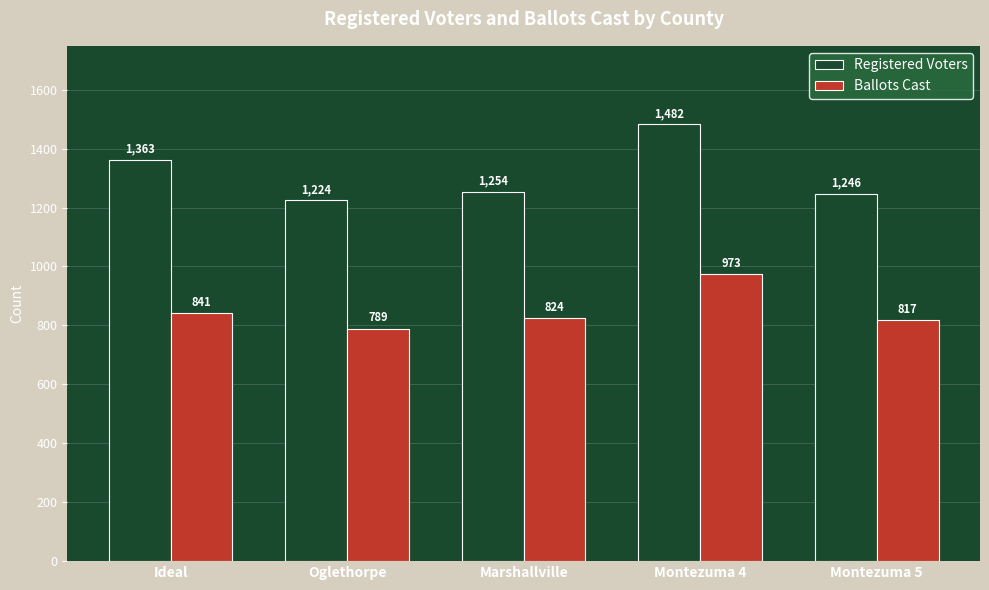

Reading left to right, transcribe all the data shown in this chart.

Registered Voters: Ideal=1363	Oglethorpe=1224	Marshallville=1254	Montezuma 4=1482	Montezuma 5=1246
Ballots Cast: Ideal=841	Oglethorpe=789	Marshallville=824	Montezuma 4=973	Montezuma 5=817